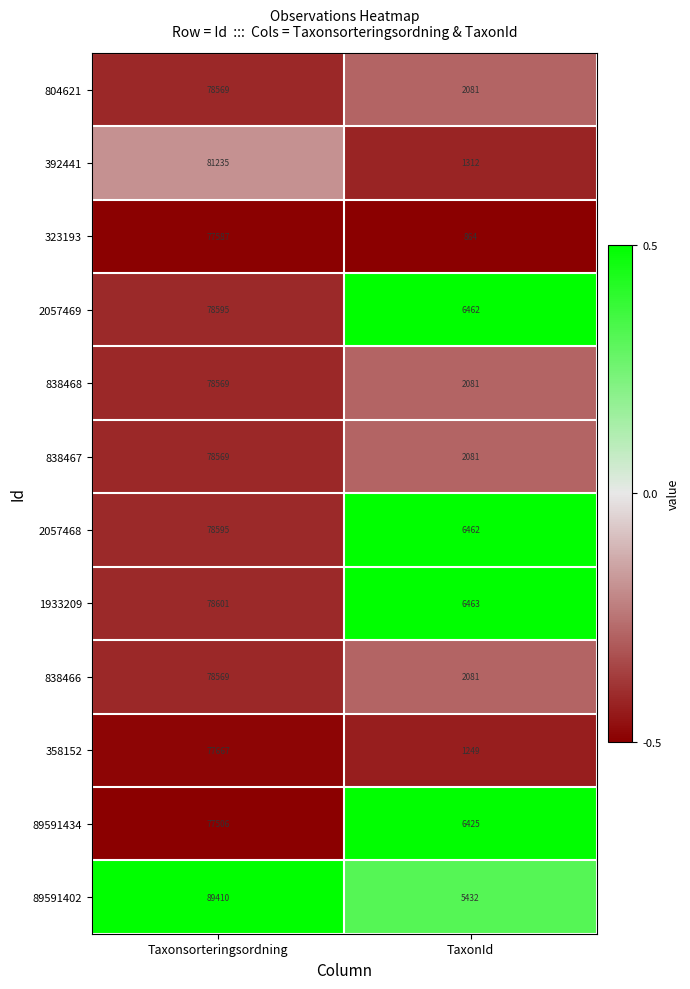

At which label does 838466 reach its peak?

Taxonsorteringsordning